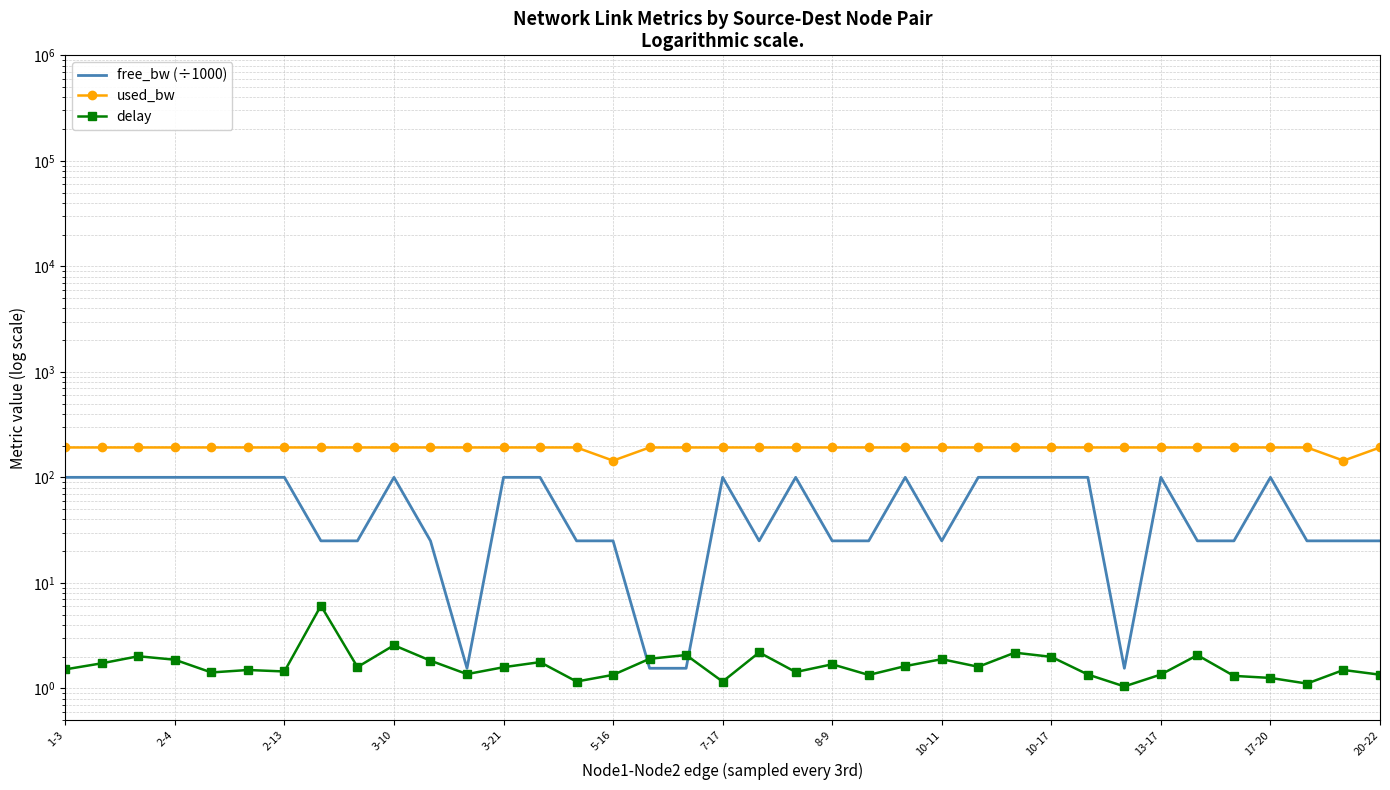

Rank the series by their average value, from highest to lowest.

used_bw, free_bw (÷1000), delay